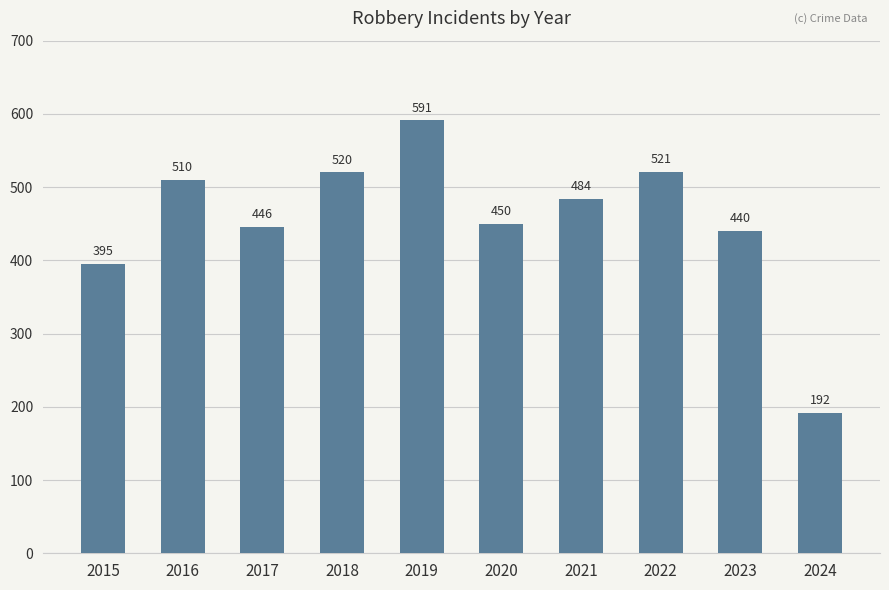

Are the bars grouped side by side (vs. stacked)?

No